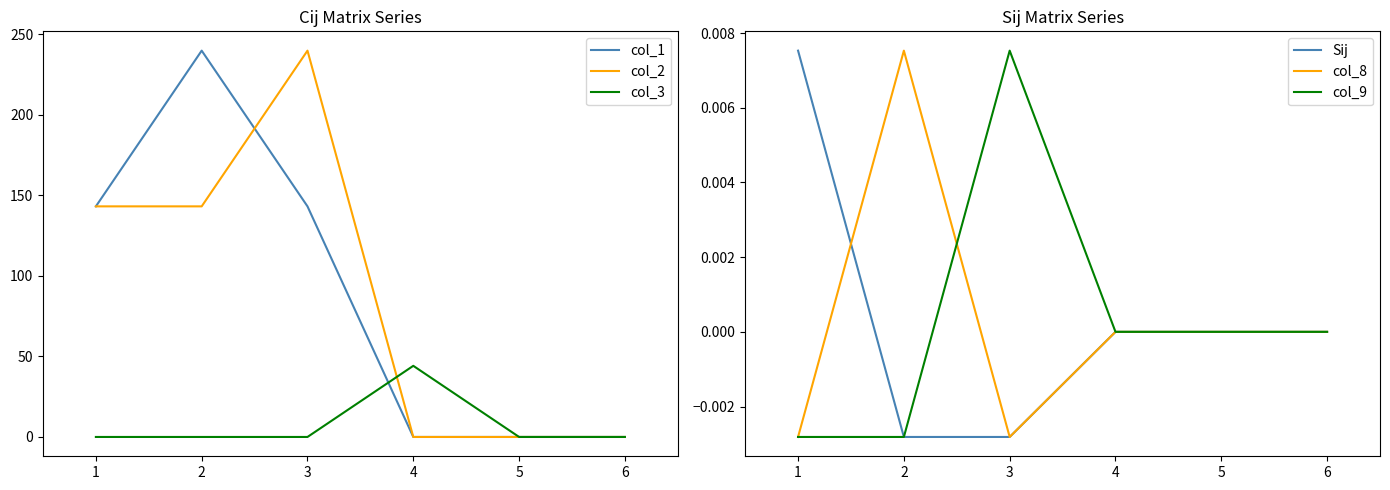

True or false: col_3 and col_1 intersect in this chart.

True